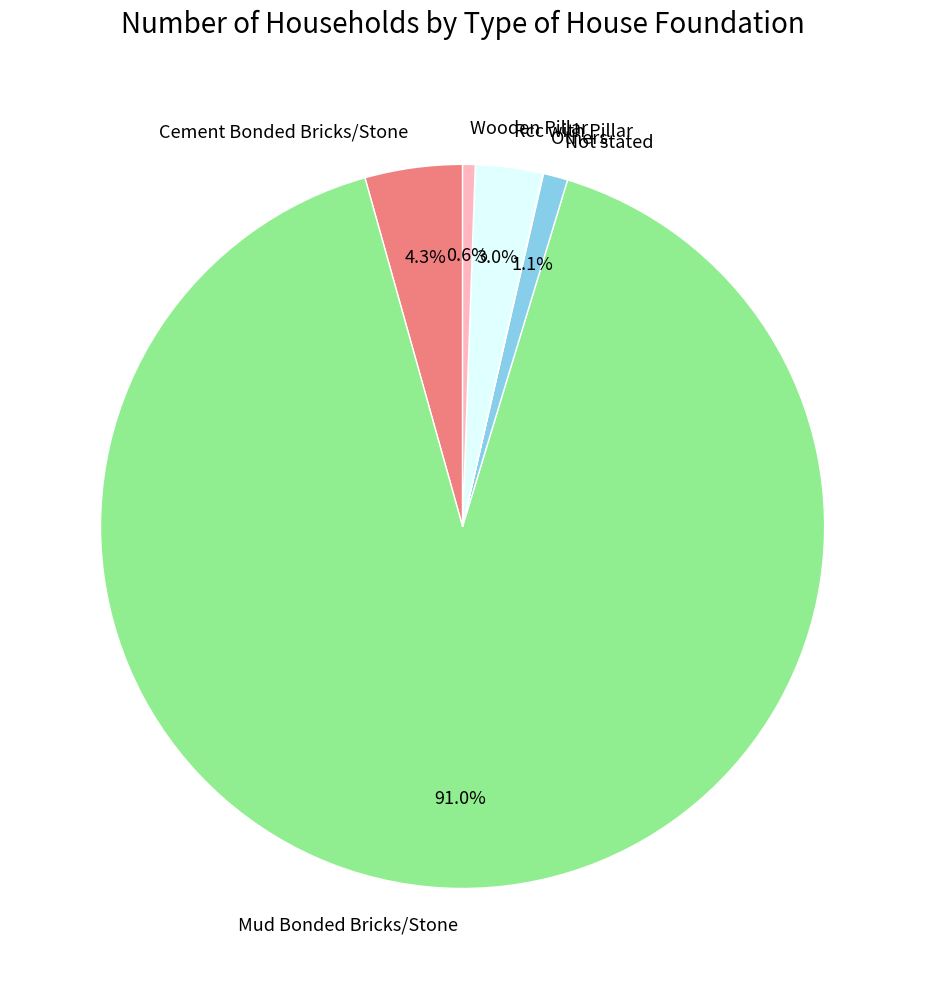

Is there any slice that represents more than half of the pie?

Yes